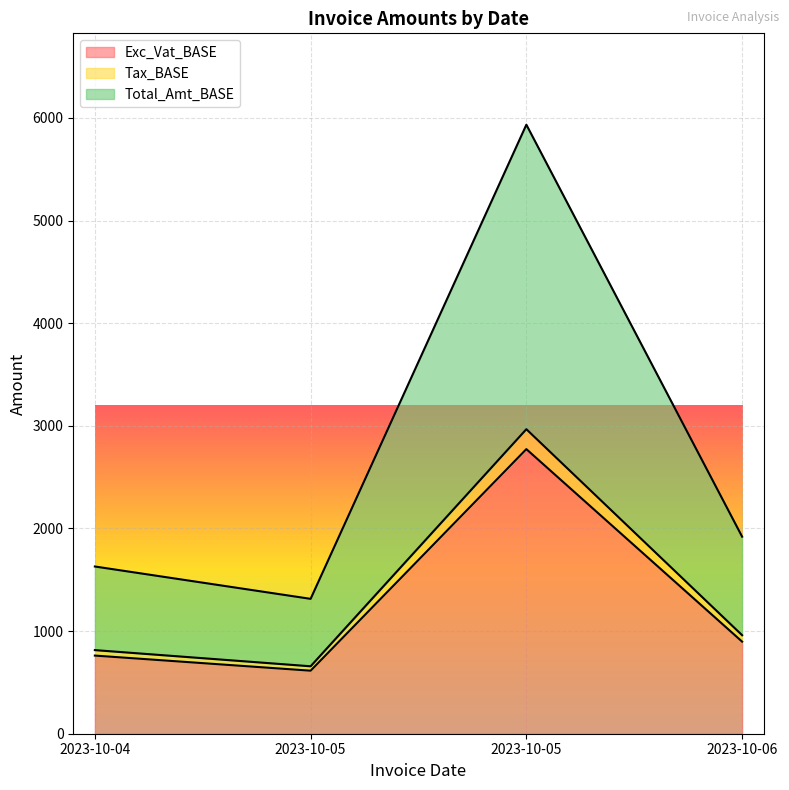

What is the sum of all Exc_Vat_BASE values?

5045.2